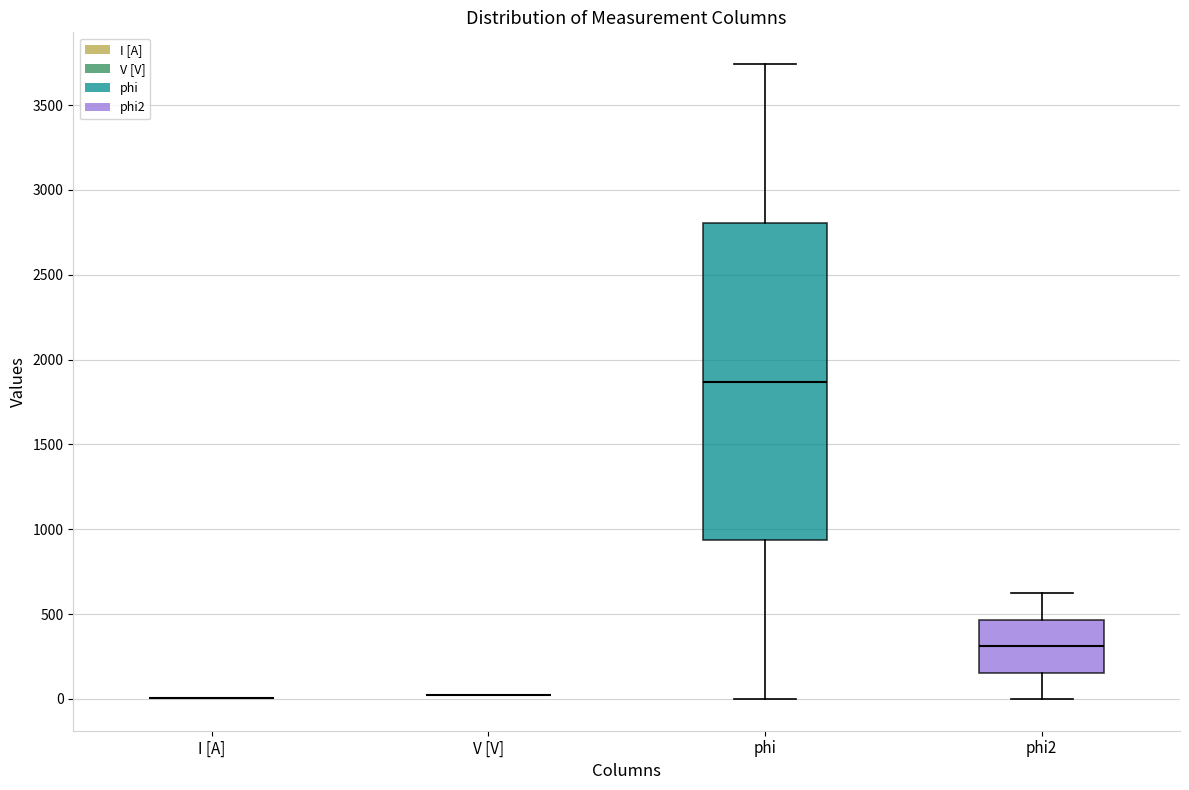

Which box is the tallest, from its lower edge to its upper edge?

phi